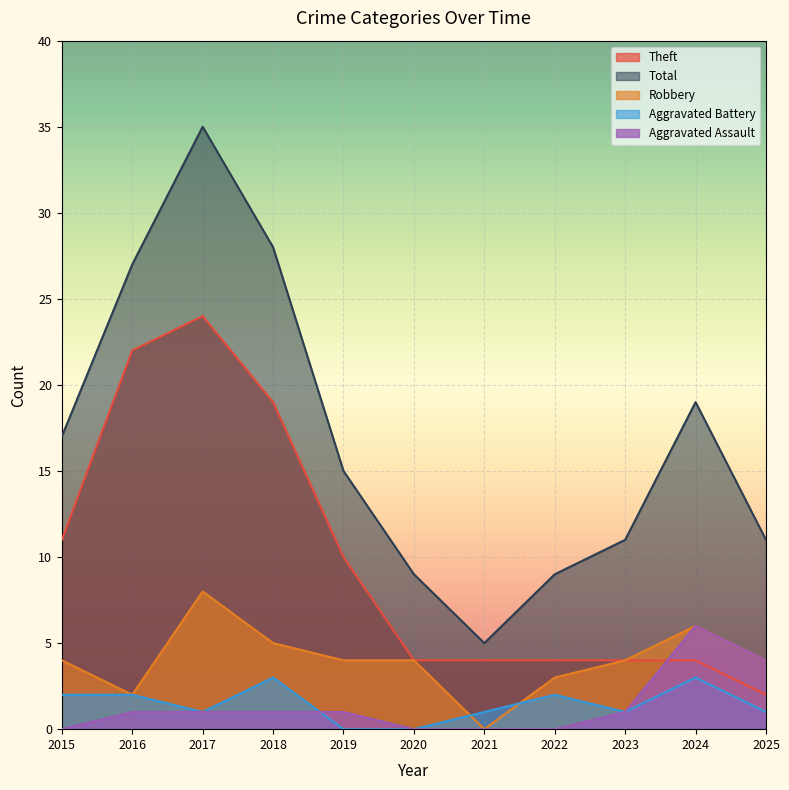

The value of Robbery at 2021 is 4. True or false?

False